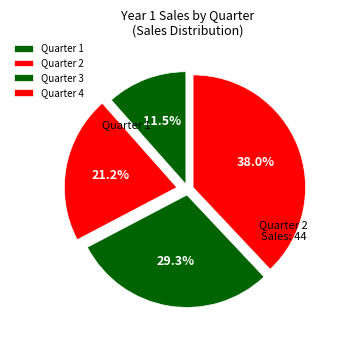

What percentage is the Quarter 2 slice, to the nearest percent?

21%